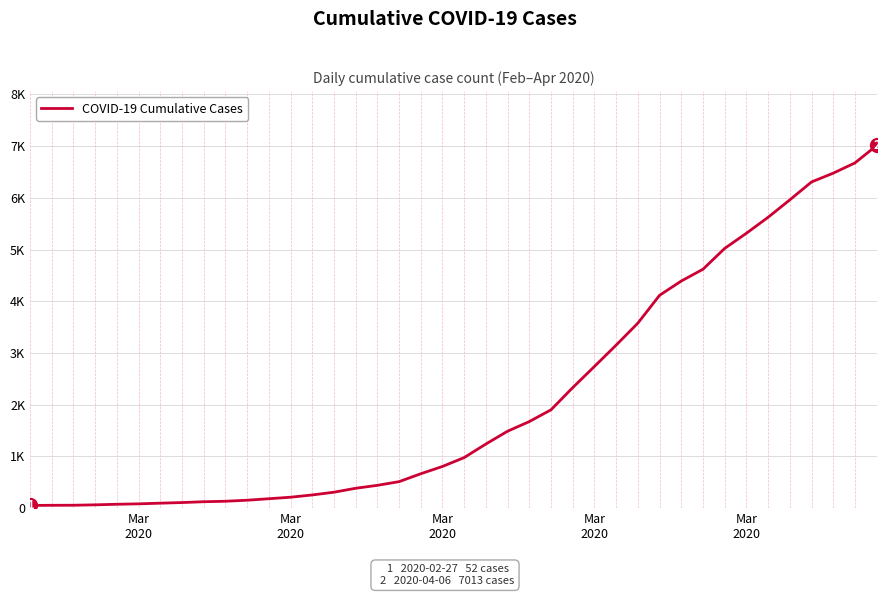

Does the chart display data point markers on the line(s)?

No